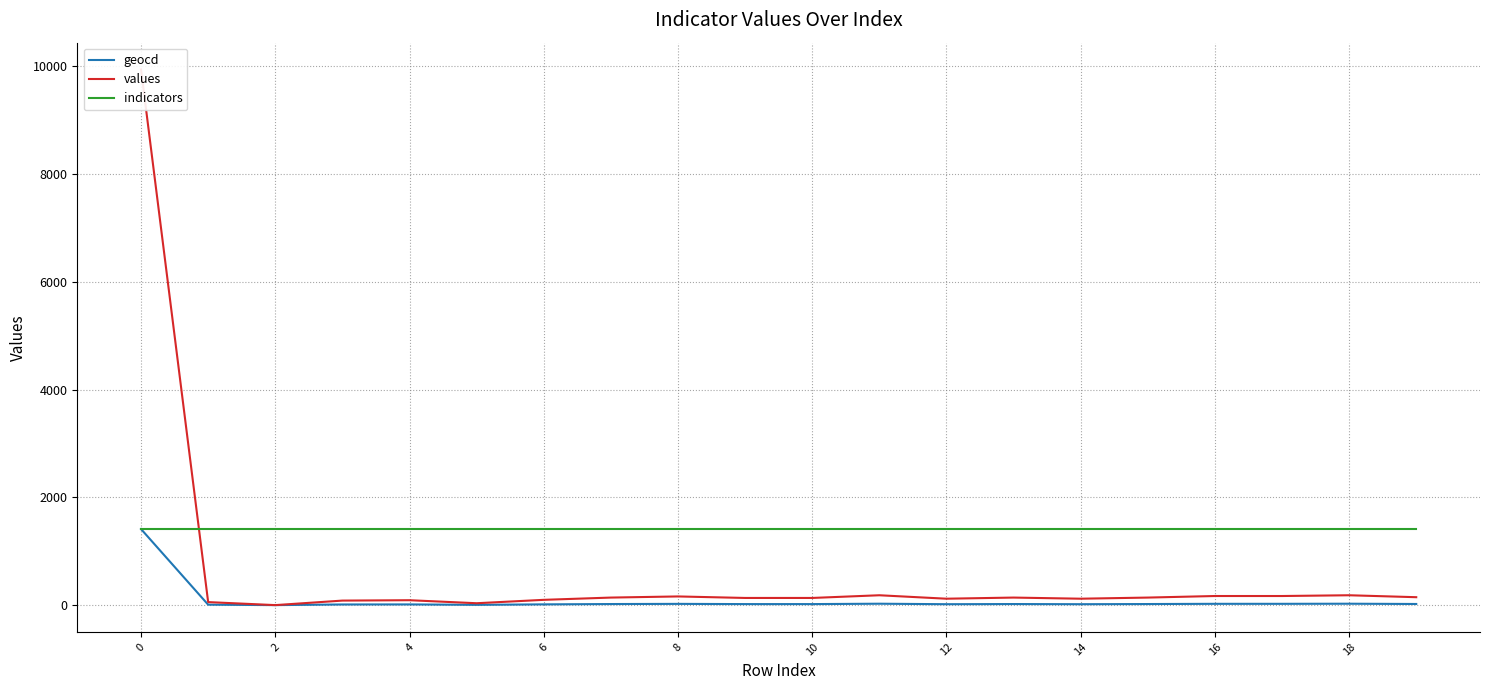

How many values in the geocd series exceed 20?

7